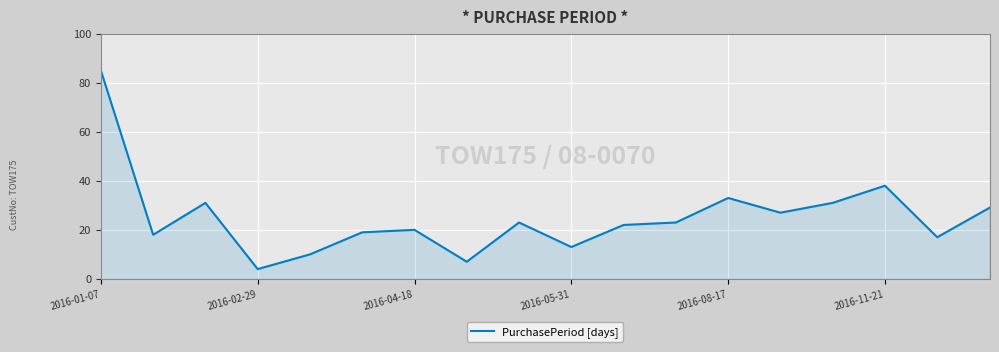

What is the difference between the maximum and minimum values?

81